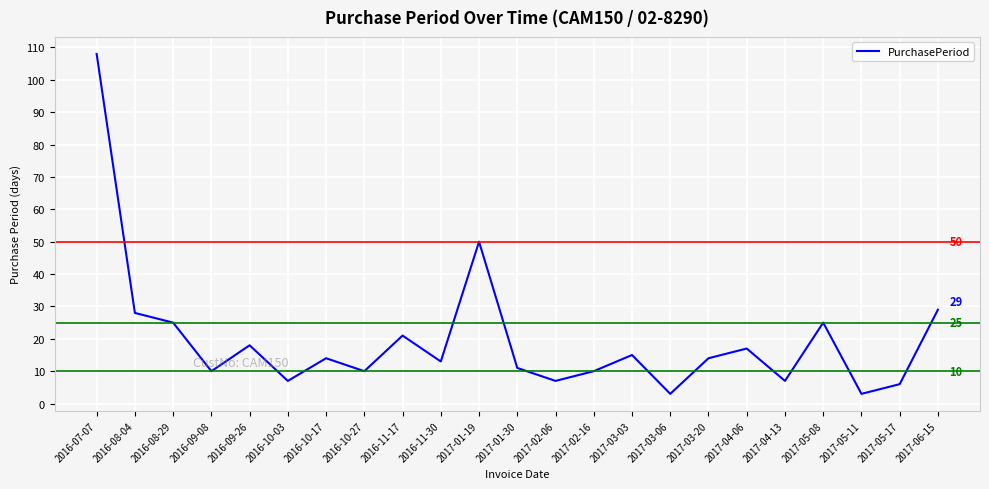

What is the smallest value displayed?

3